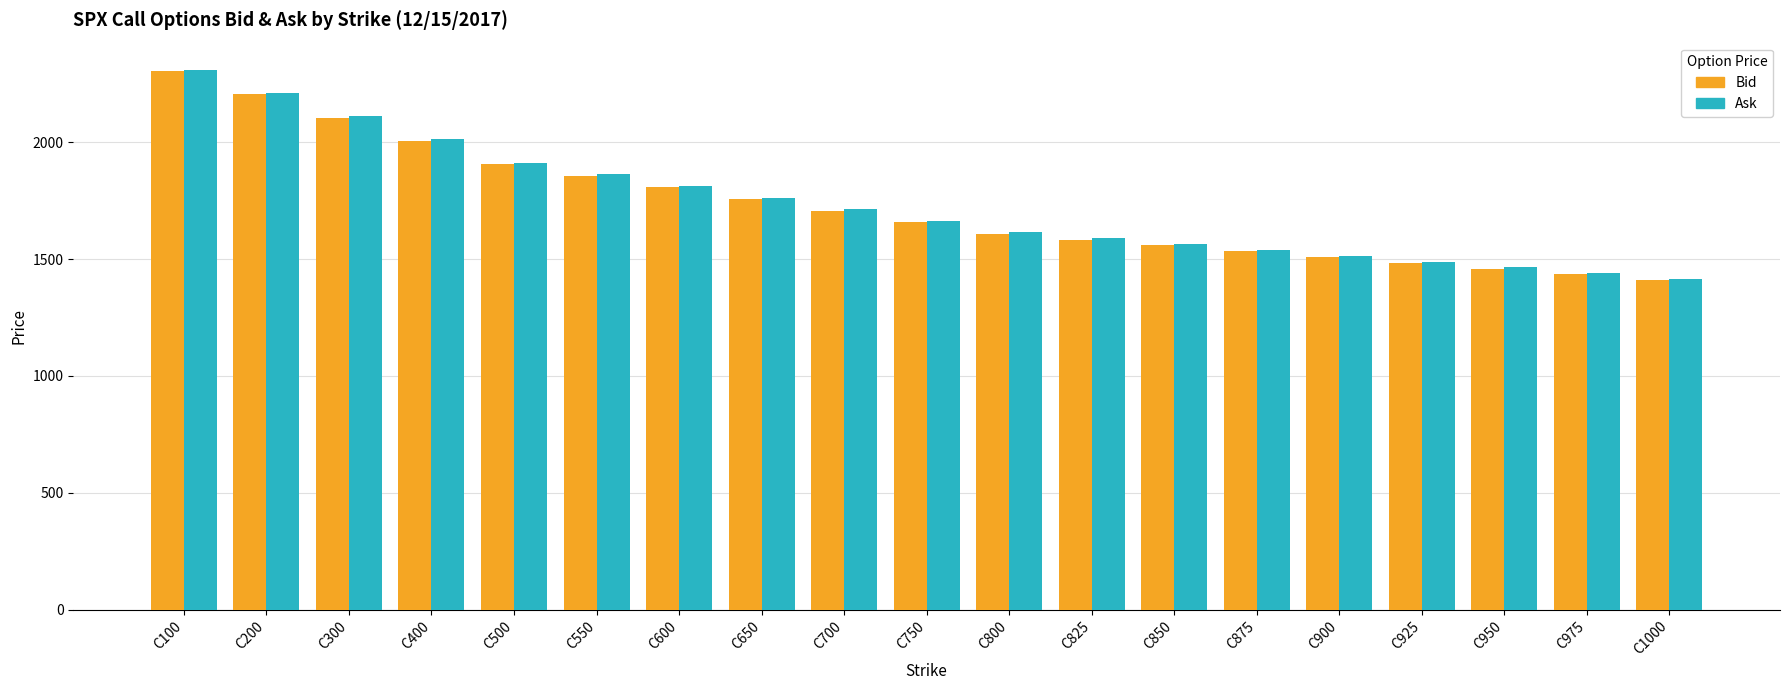

Which series changed the most between C650 and C750?

Ask